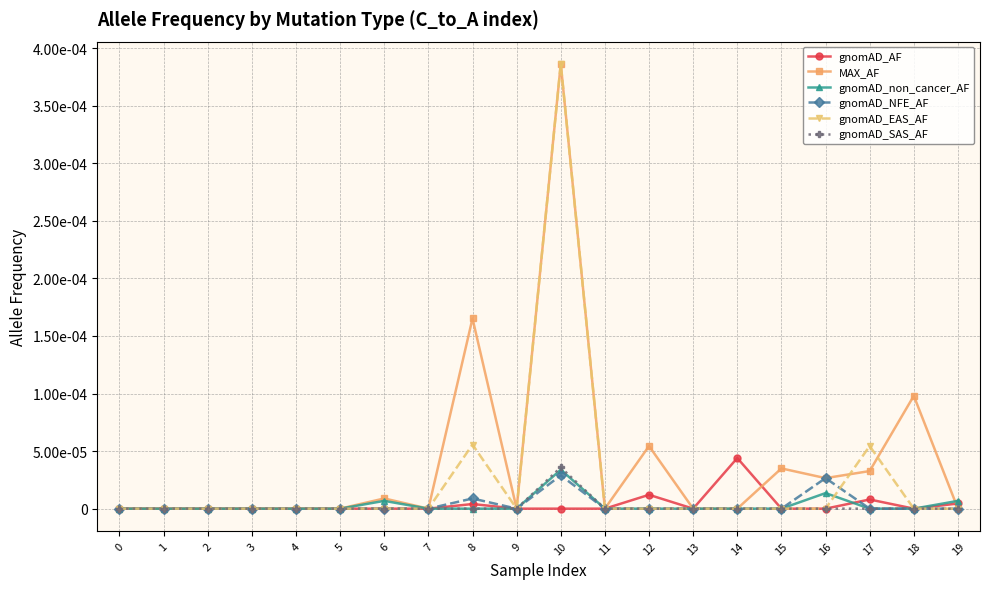

Does the chart have visible grid lines?

Yes